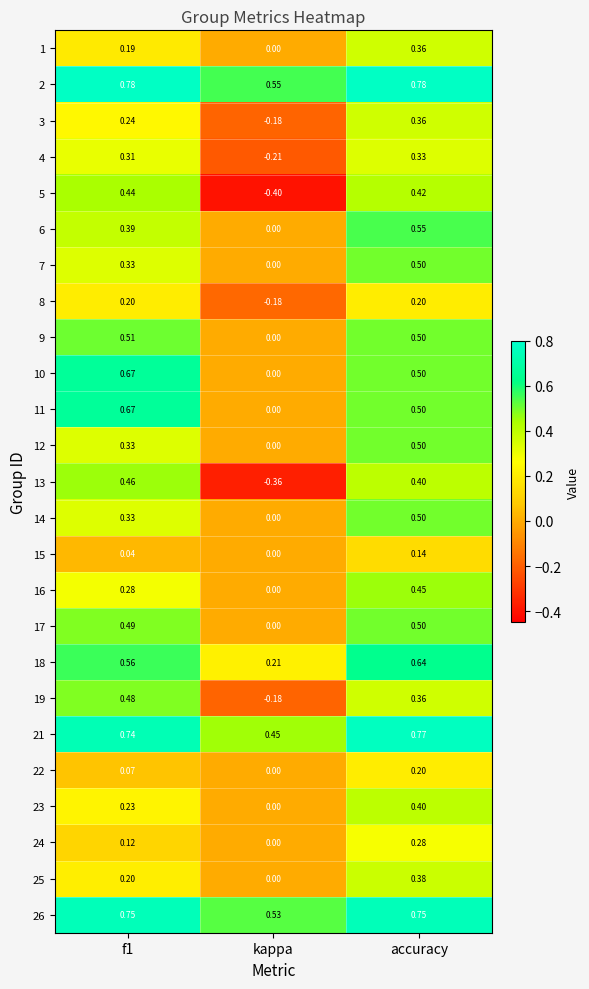

Where is 1 nearest to the value 0?

kappa